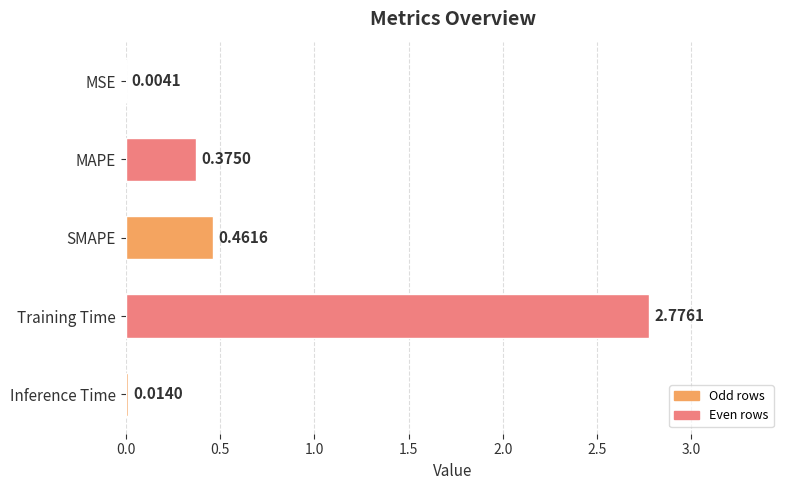

At which category does the chart reach its peak across all series?

Training Time